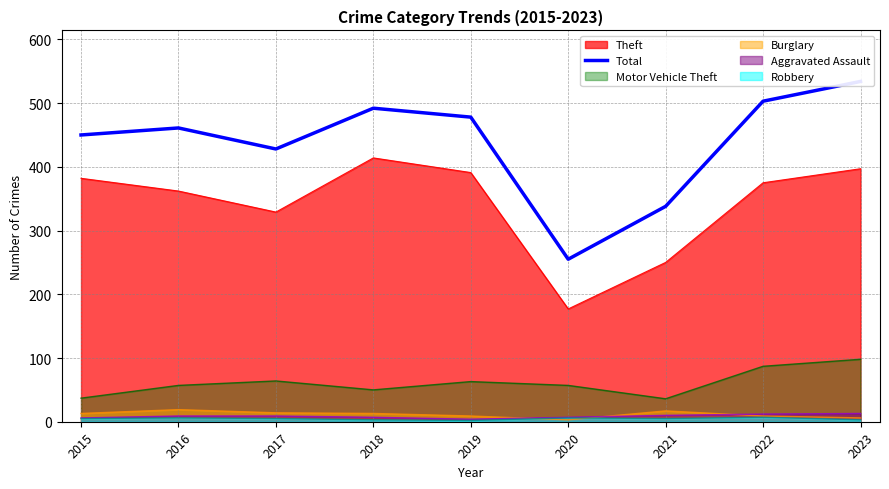

Is it true that the value at 2021 is 338?

True